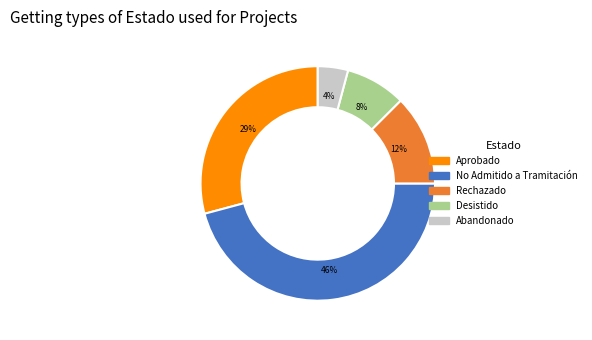

Does No Admitido a Tramitación represent more than half of the total?

No